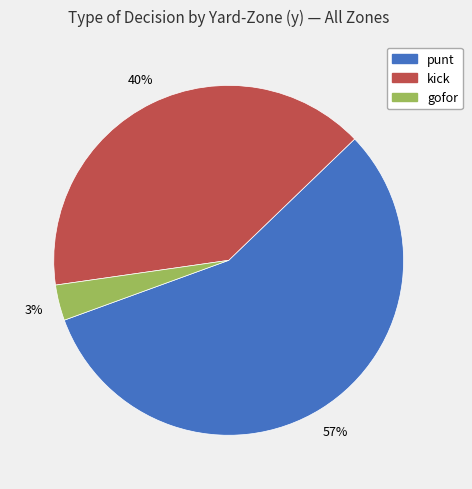

Which has a higher value, gofor or kick?

kick